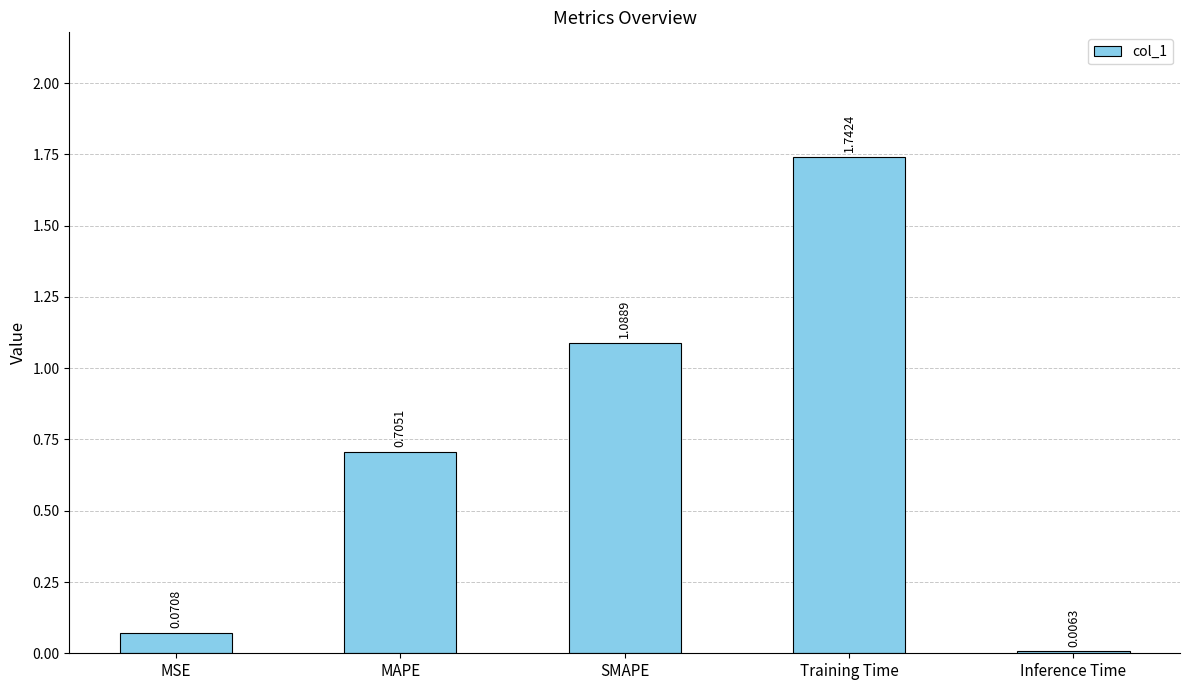

Between MAPE and Inference Time, which is larger?

MAPE